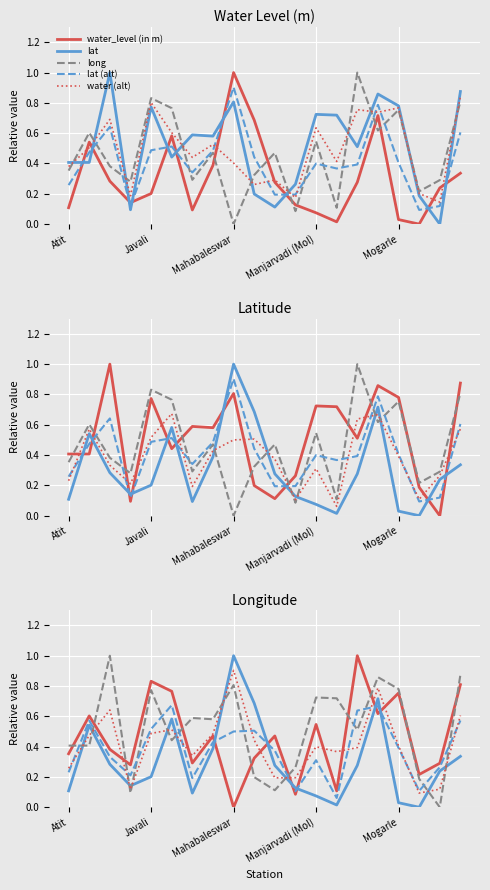

What is the value of the lat (alt) point at the 9th from the left?

0.5